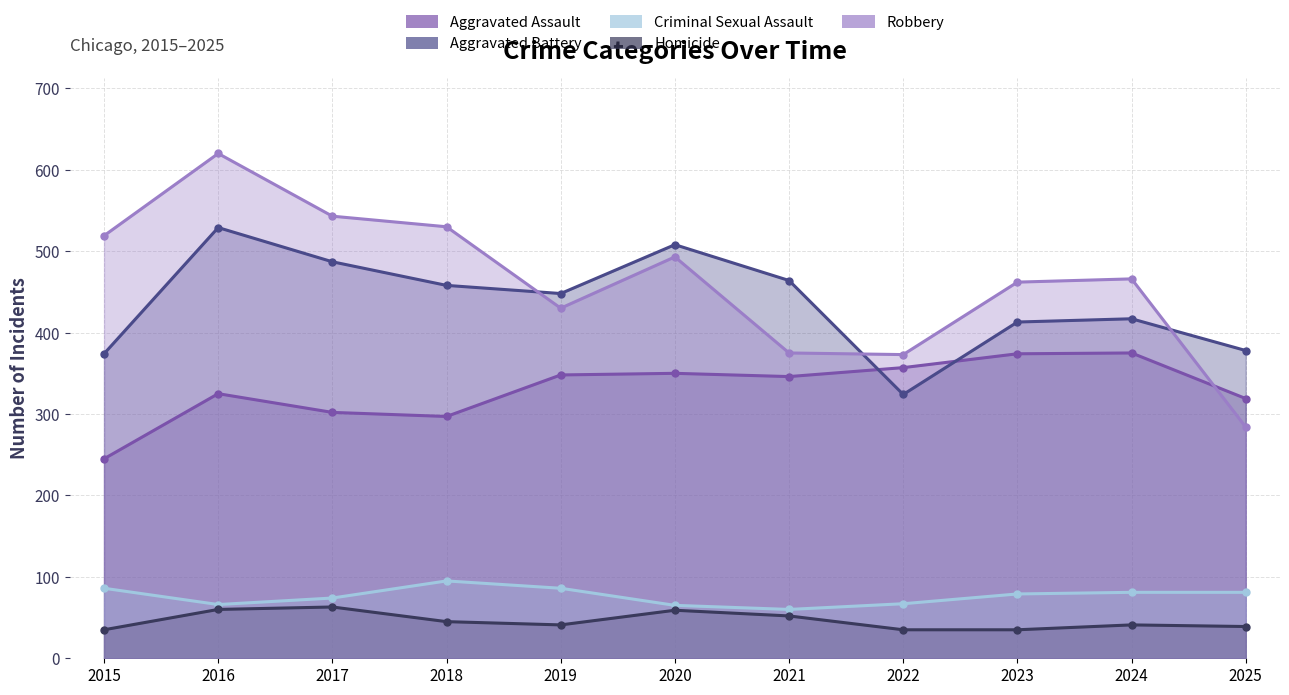

Is it true that Homicide equals 54 at 2022?

False